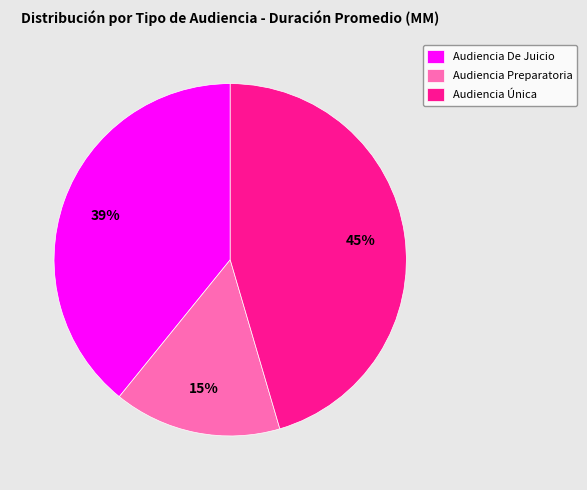

What percentage is the Audiencia Preparatoria slice, to the nearest percent?

15%